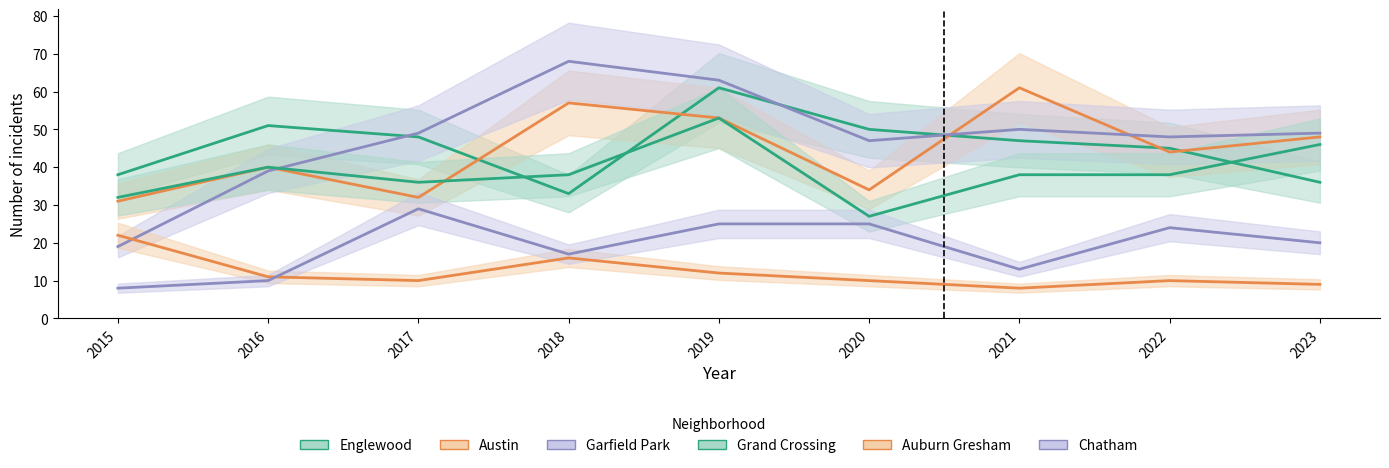

How many lines are shown in the chart?

6